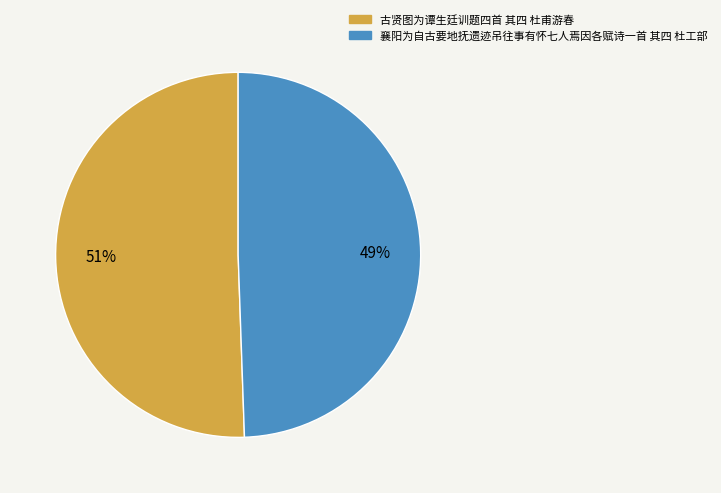

Is the sum of 襄阳为自古要地抚遗迹吊往事有怀七人焉因各赋诗一首 其四 杜工部 and 古贤图为谭生廷训题四首 其四 杜甫游春 greater than half?

Yes